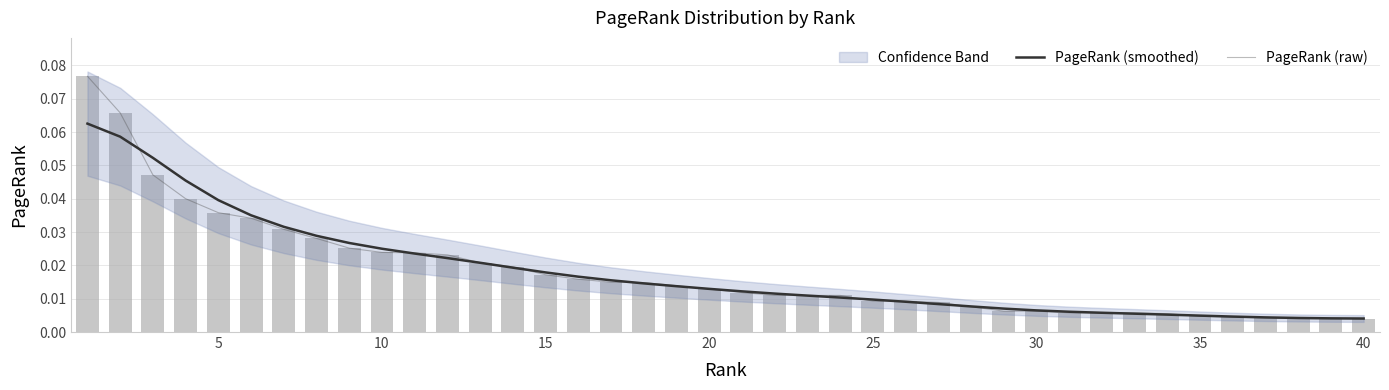

How many data points does each series have?

40